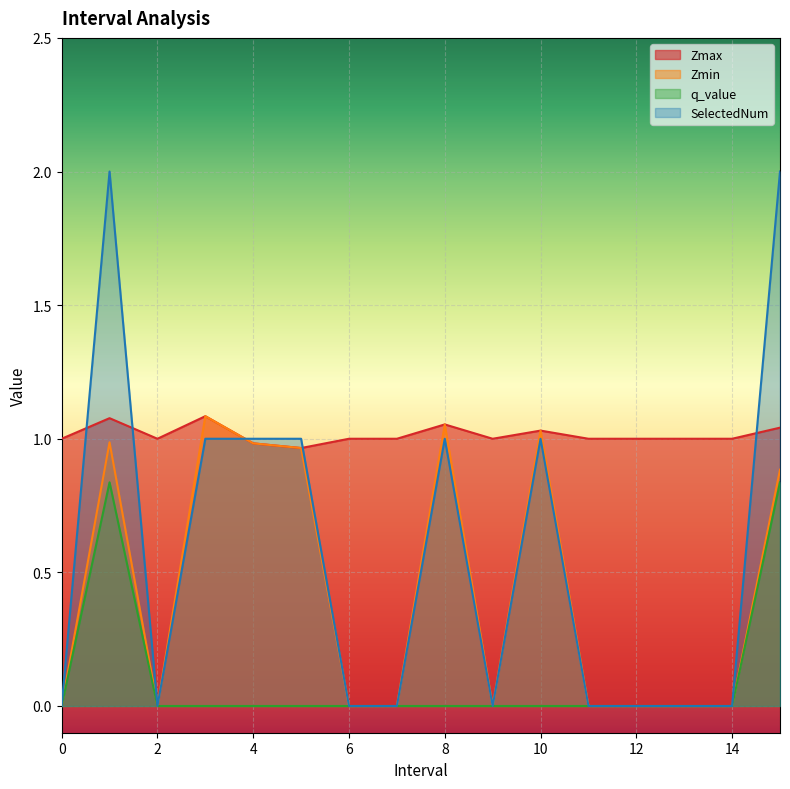

What is the difference between the second highest and second lowest values in the Zmin series?

1.1